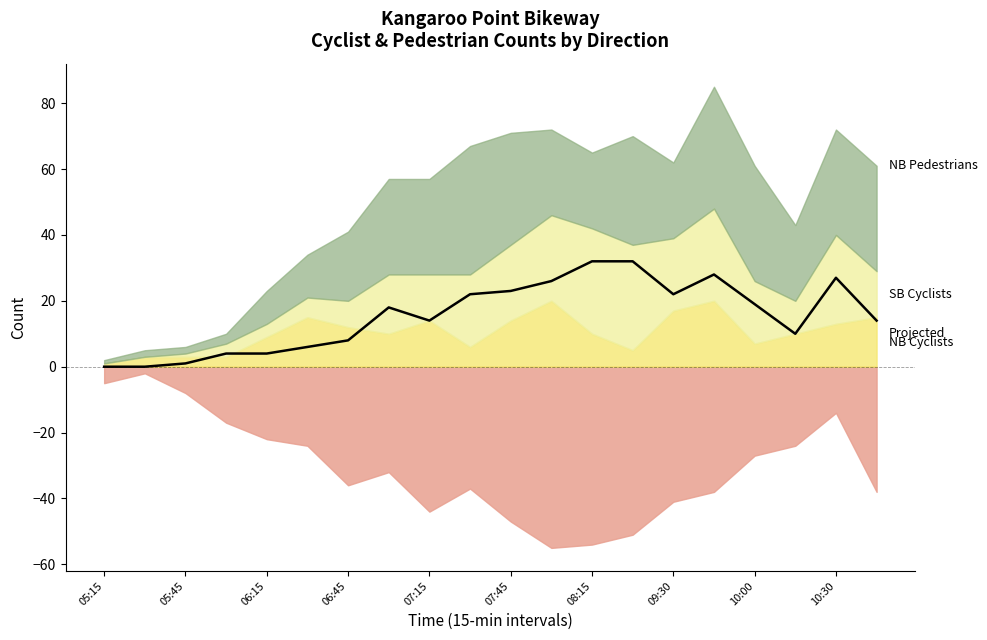

How many positive values are there?

18